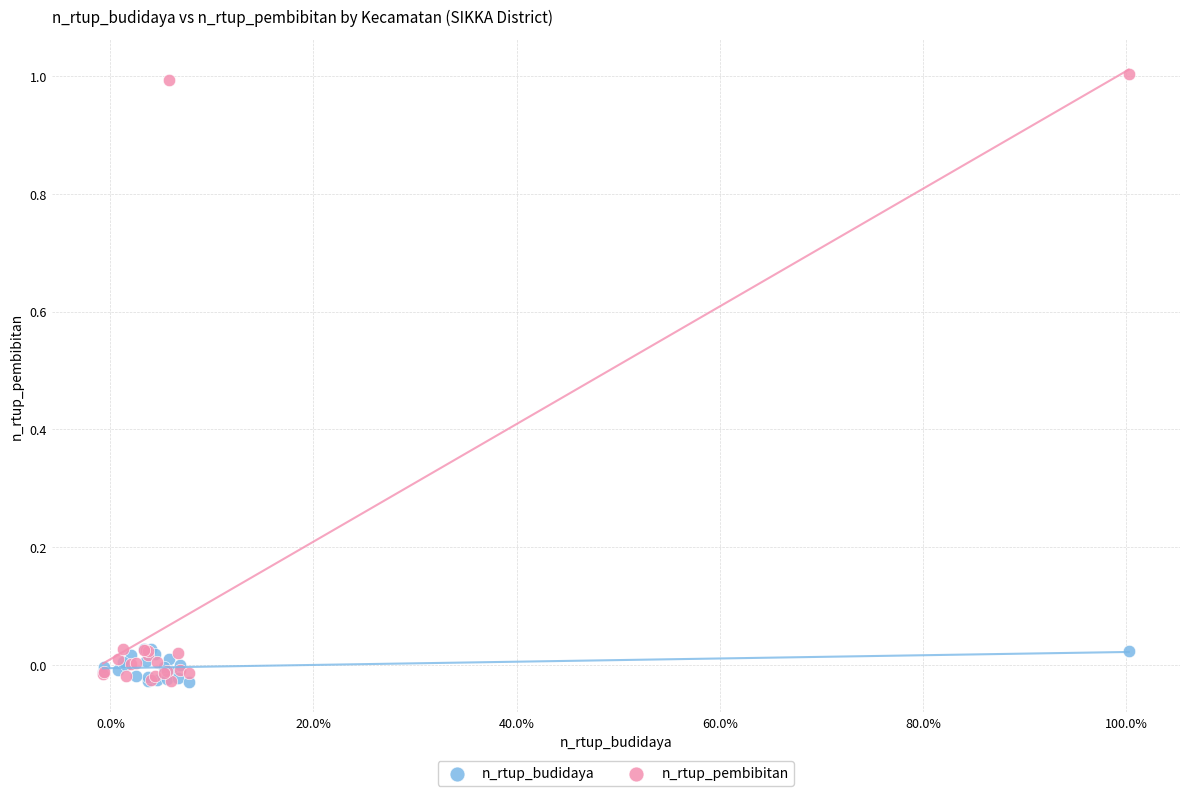

What are all the series names shown in the legend?

n_rtup_budidaya, n_rtup_pembibitan